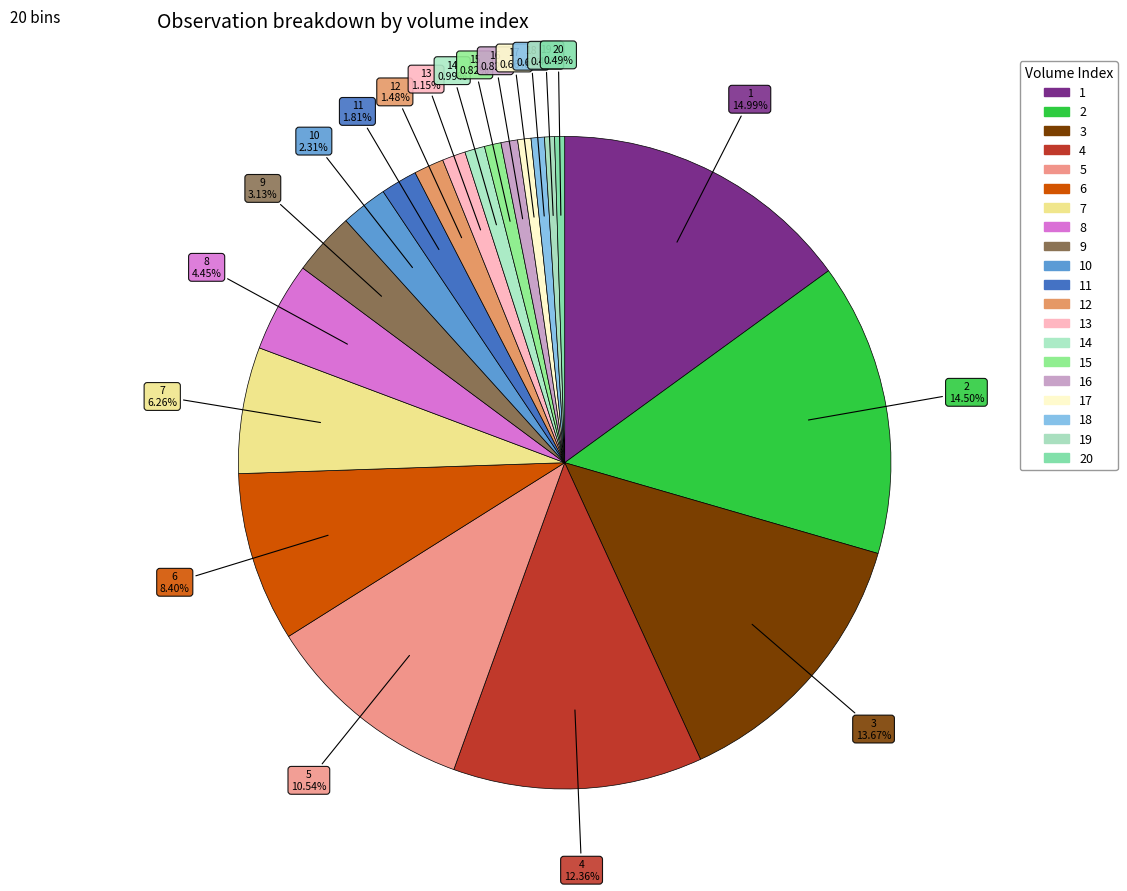

How many segments does this pie chart have?

20